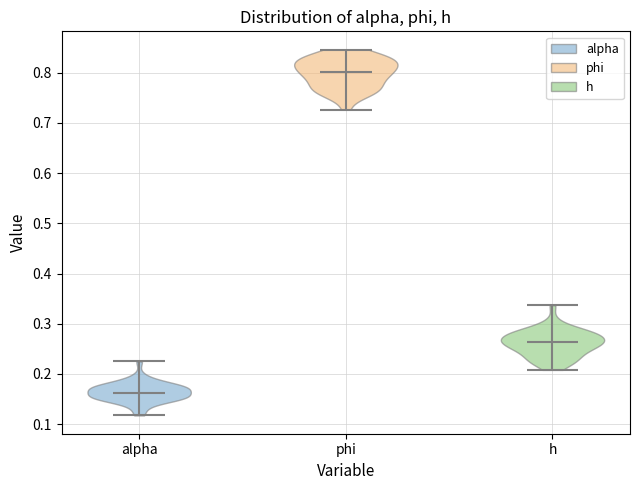

Which violin has the highest median line?

phi